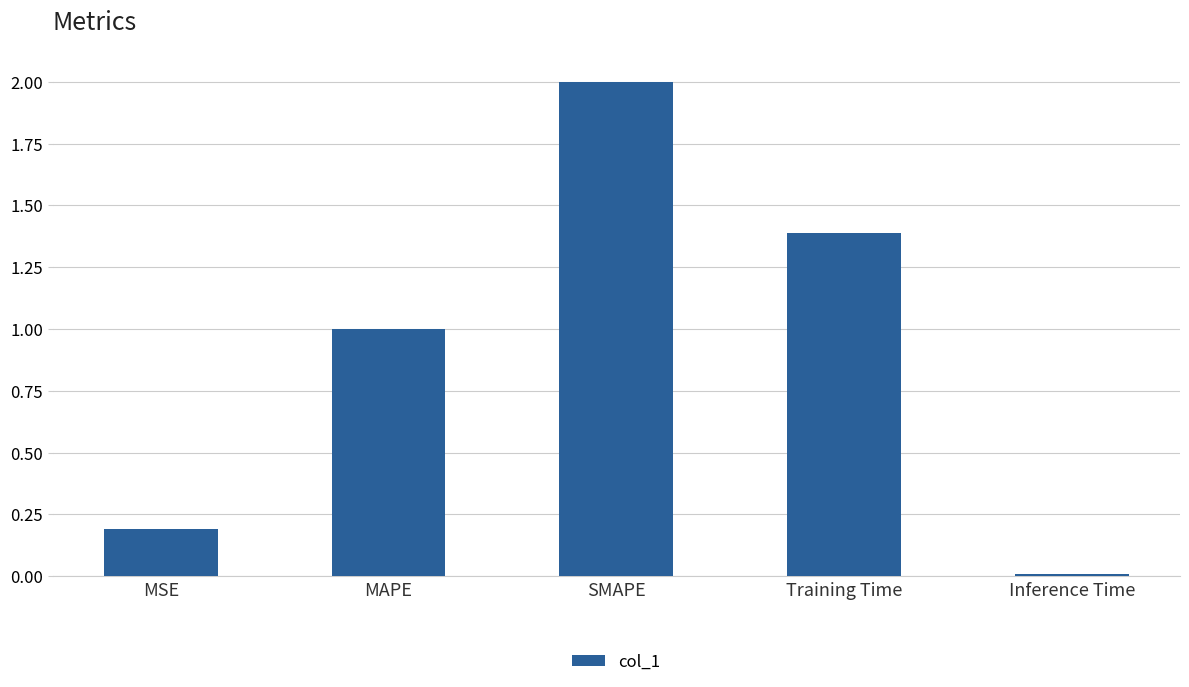

How many data points does each series have?

5